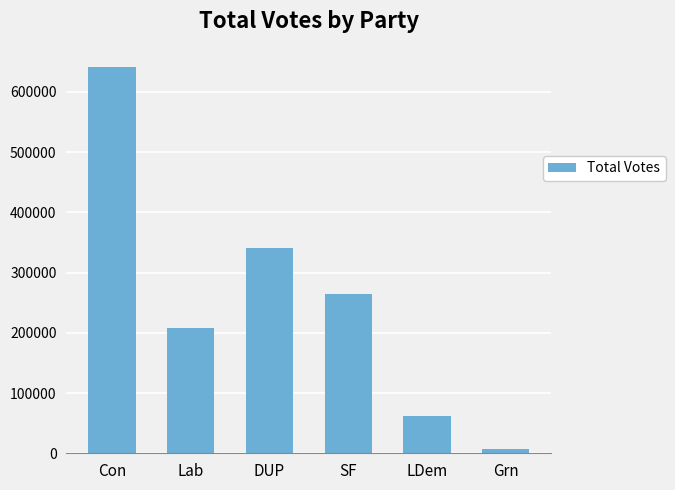

Is it true that the value at LDem is 61912?

True